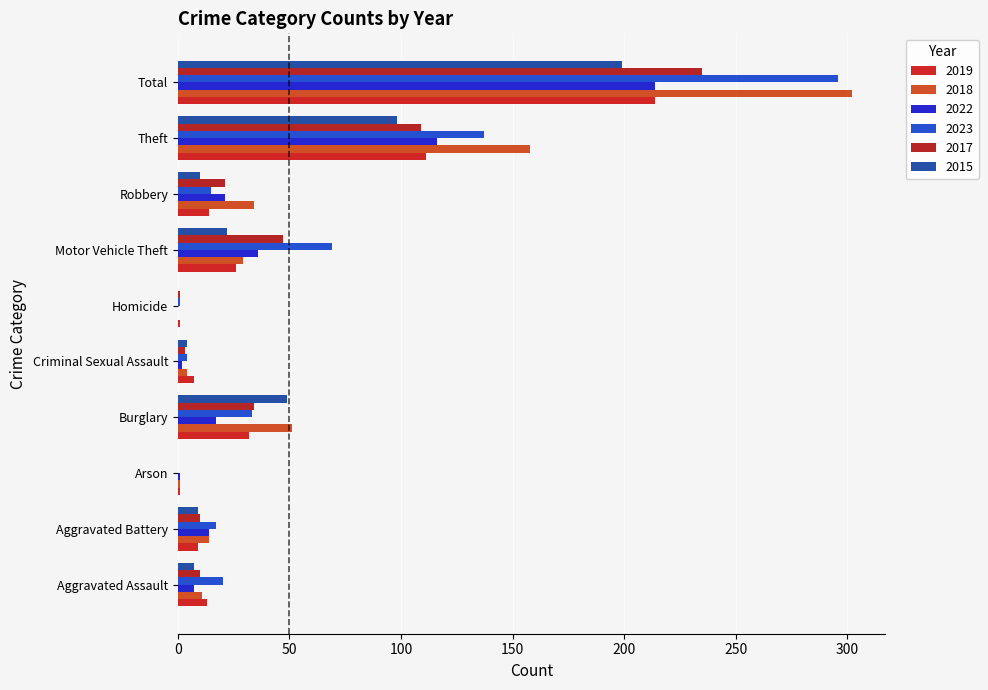

What is the total value across all series at Total?

1460